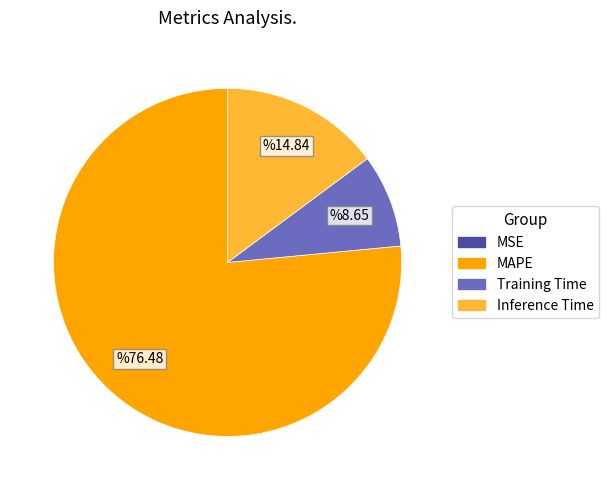

Does Inference Time represent more than half of the total?

No